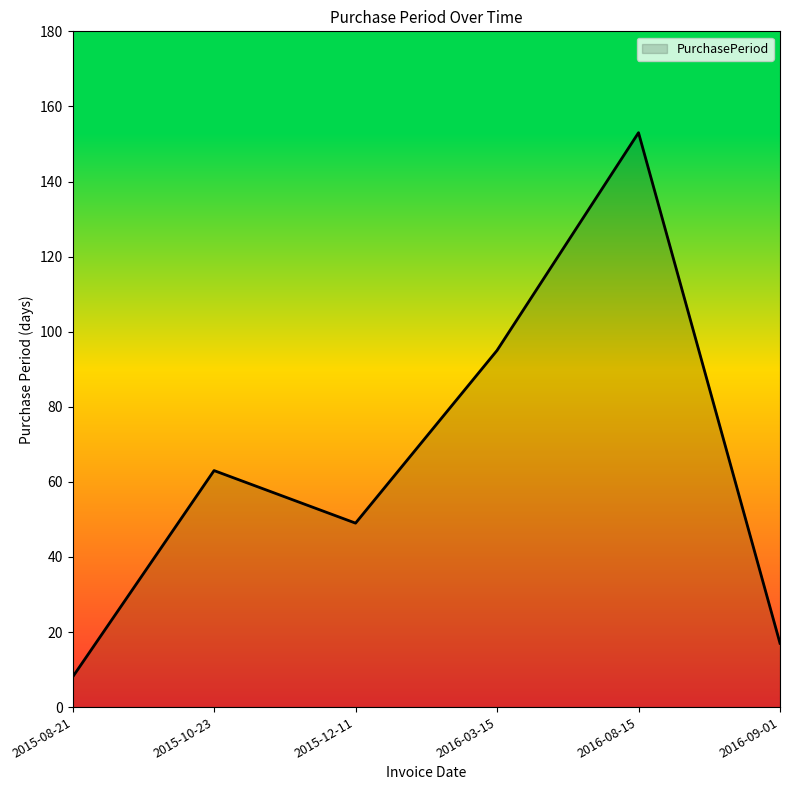

How many lines are shown in the chart?

1